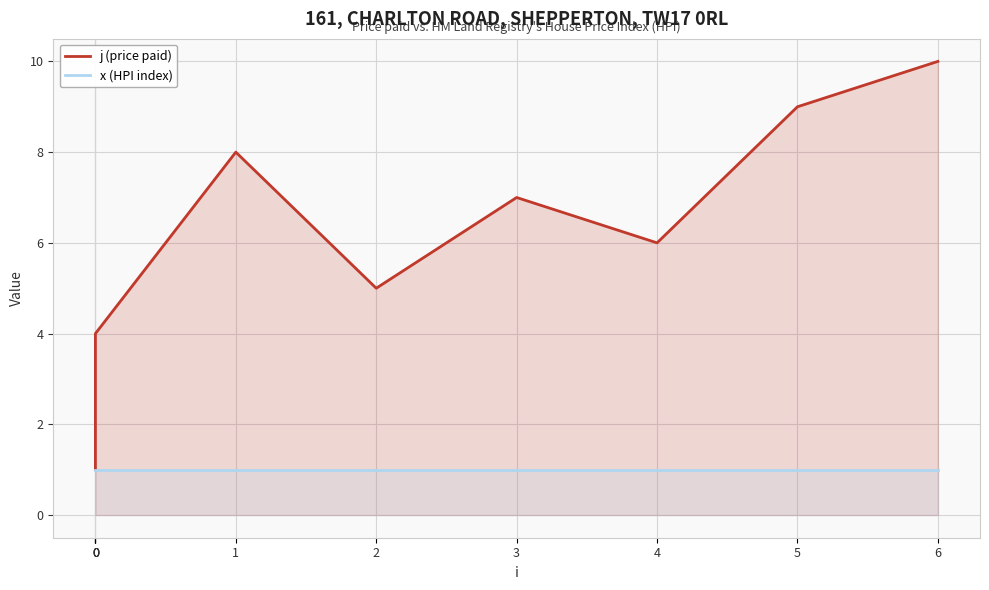

List the series in order of their peak value, lowest first.

x (HPI index), j (price paid)